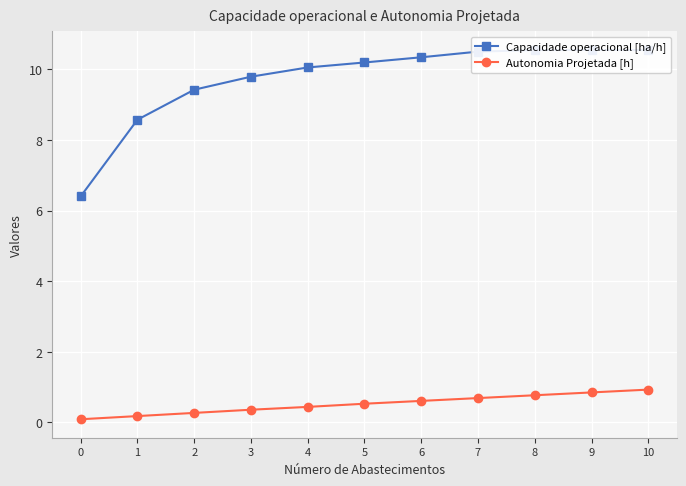

Which series has the largest total across all categories?

Capacidade operacional [ha/h]